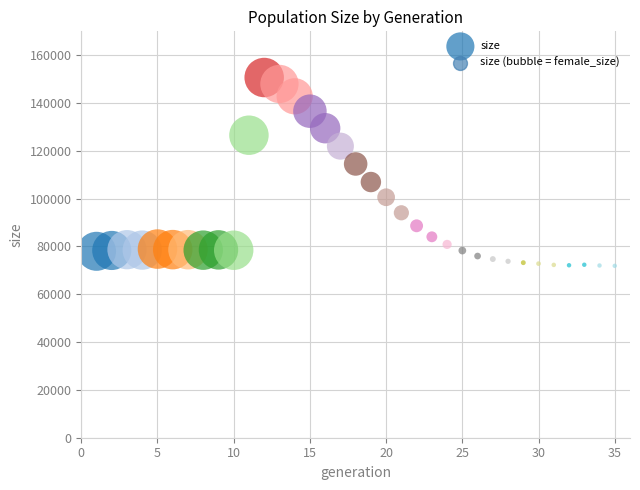

What is the range of X values (max minus min)?

34